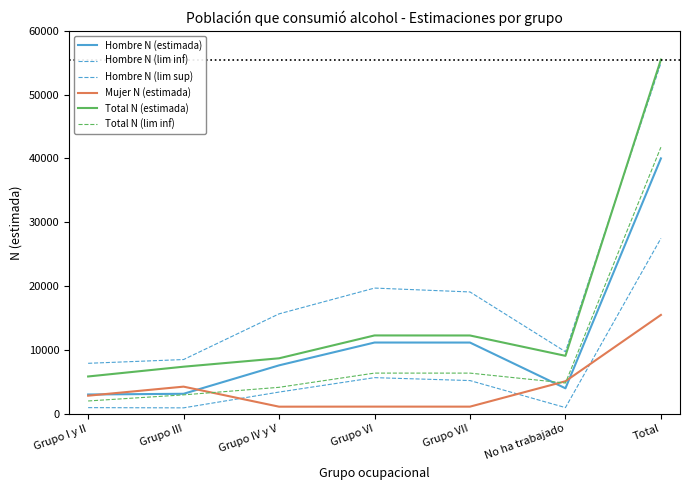

The Total N (estimada) series shows 2011 at Grupo IV y V. True or false?

False